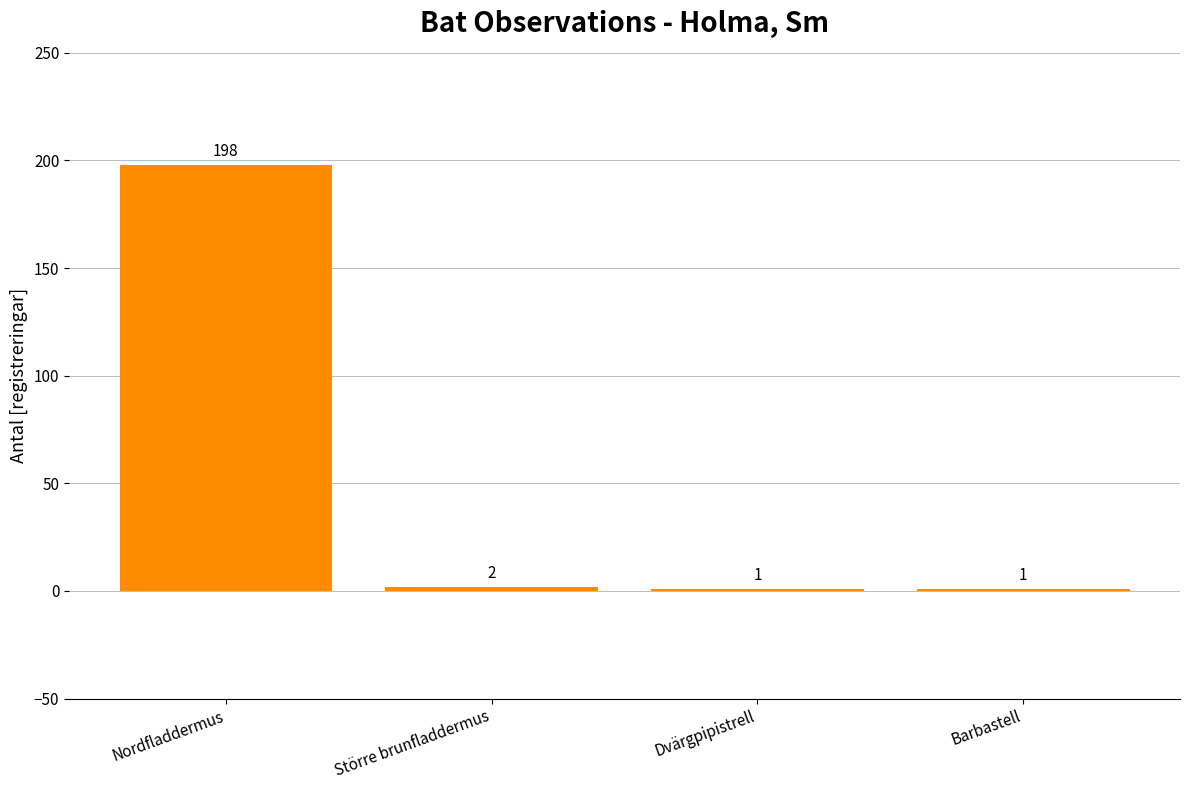

What is the difference between the values at Större brunfladdermus and Dvärgpipistrell?

1